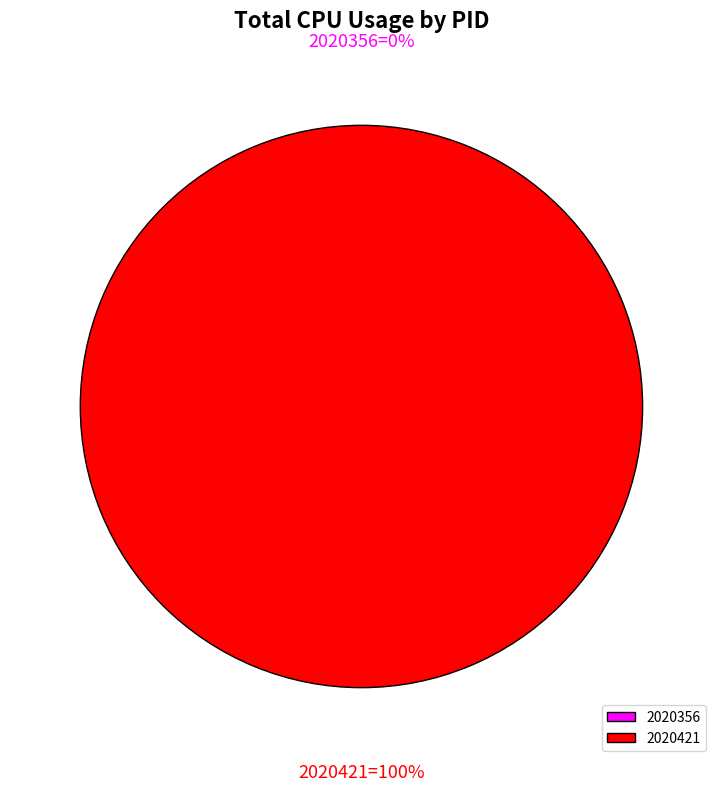

Count the number of slices in the pie.

2